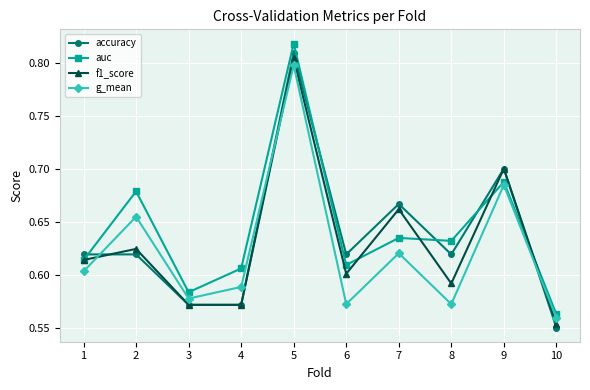

How many auc values are between 0 and 1?

10